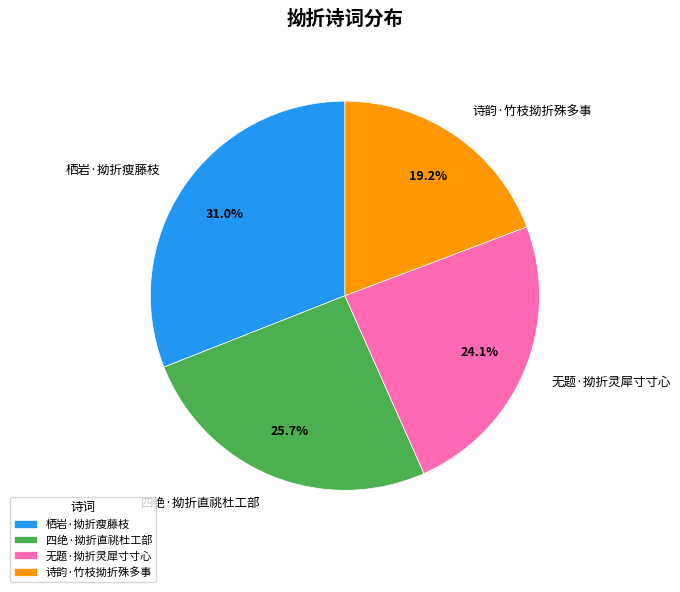

True or false: 诗韵·竹枝拗折殊多事 accounts for 19% of the total.

True